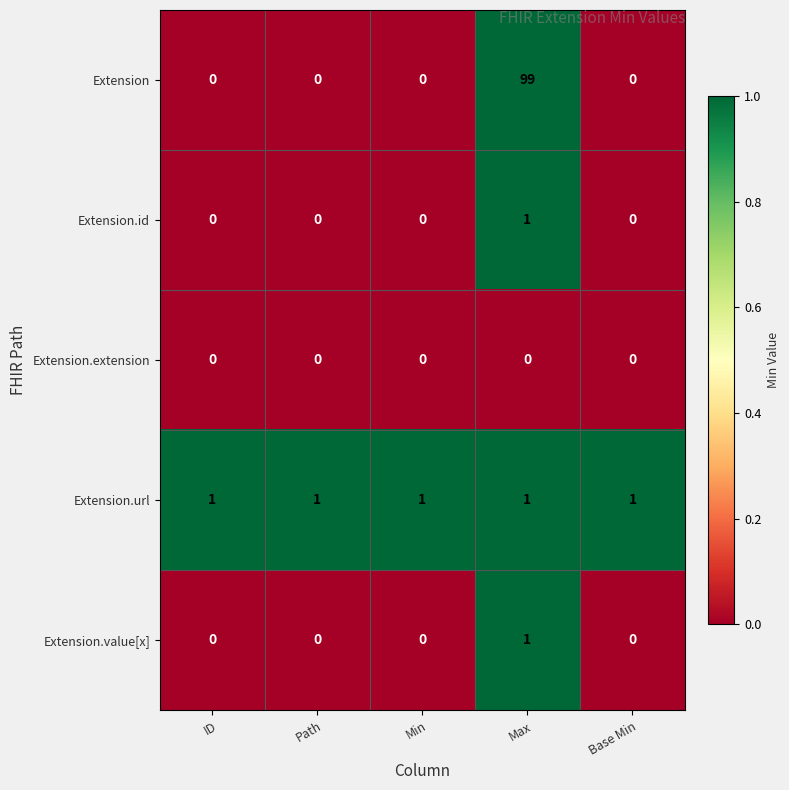

What is the maximum value shown in the chart?

99